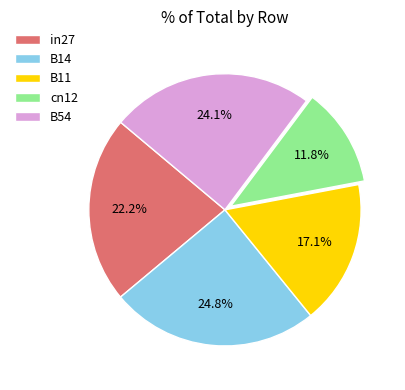

What percentage is the cn12 slice, to the nearest percent?

12%